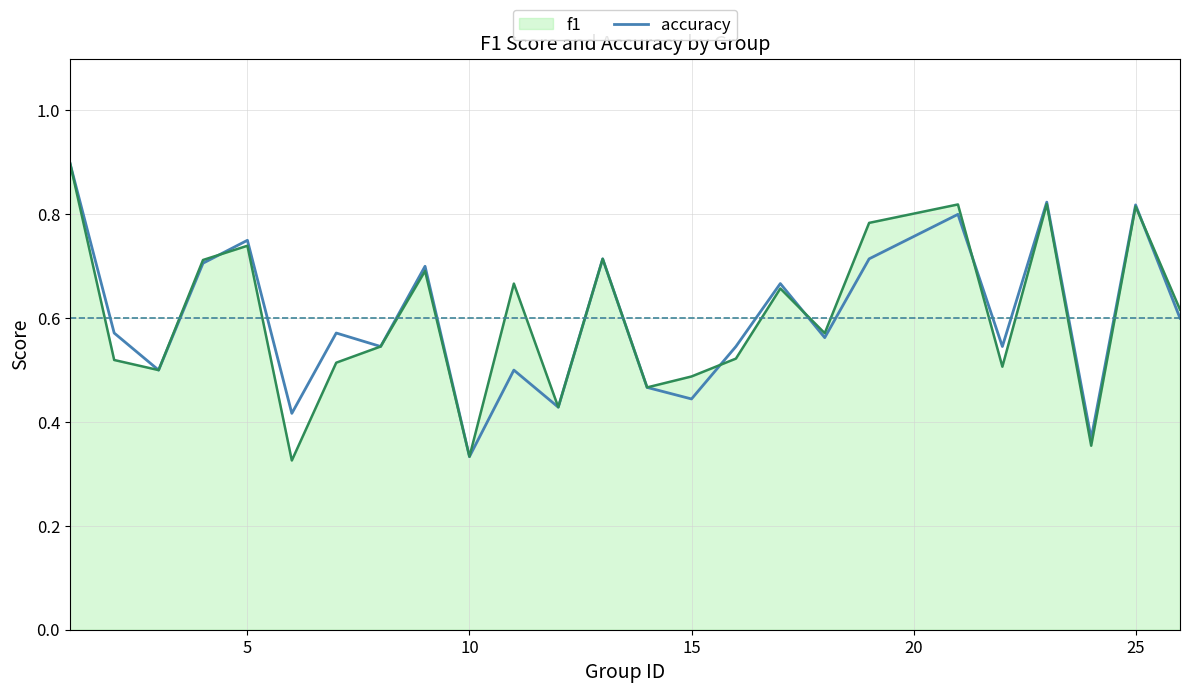

What is the greatest value displayed?

0.9